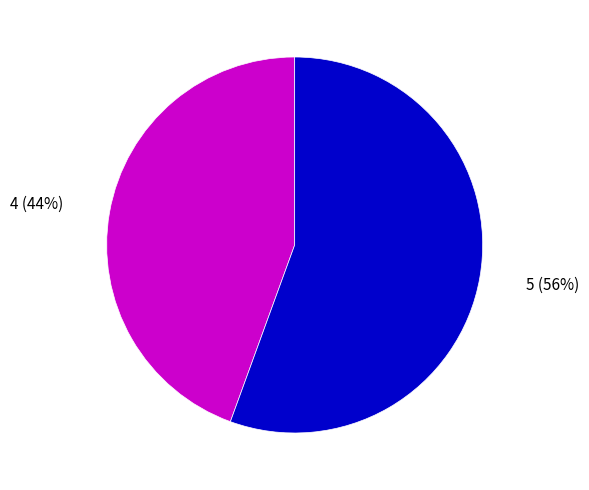

What is the largest slice in the pie chart?

5